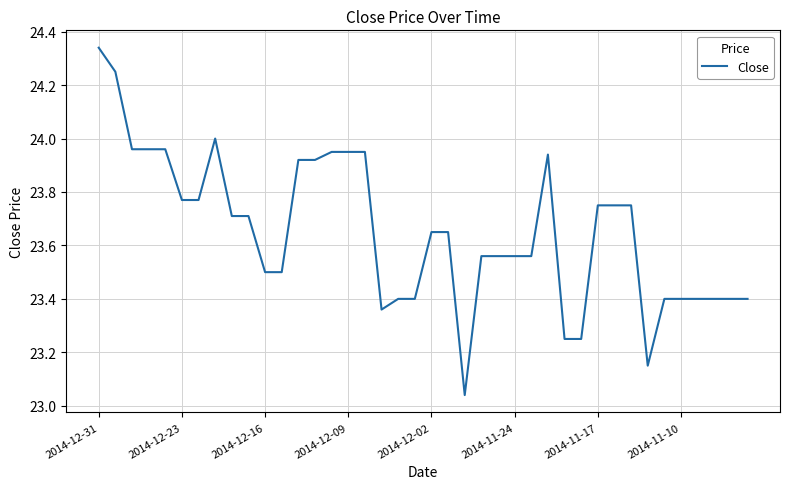

What is the difference between the maximum and minimum values?

1.3